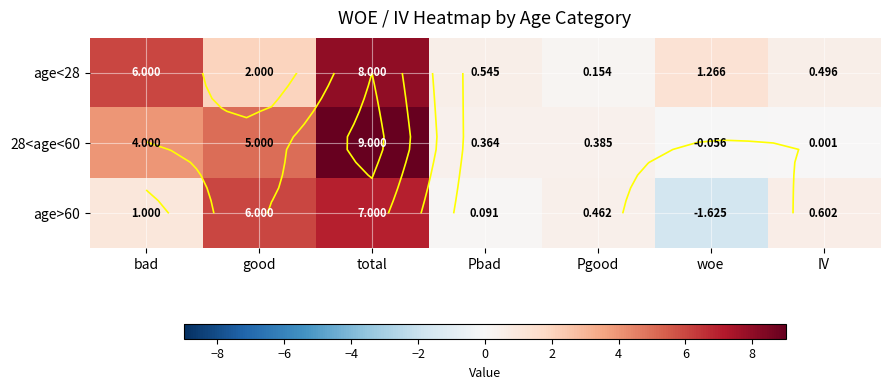

The age>60 series shows 1.0 at bad. True or false?

True